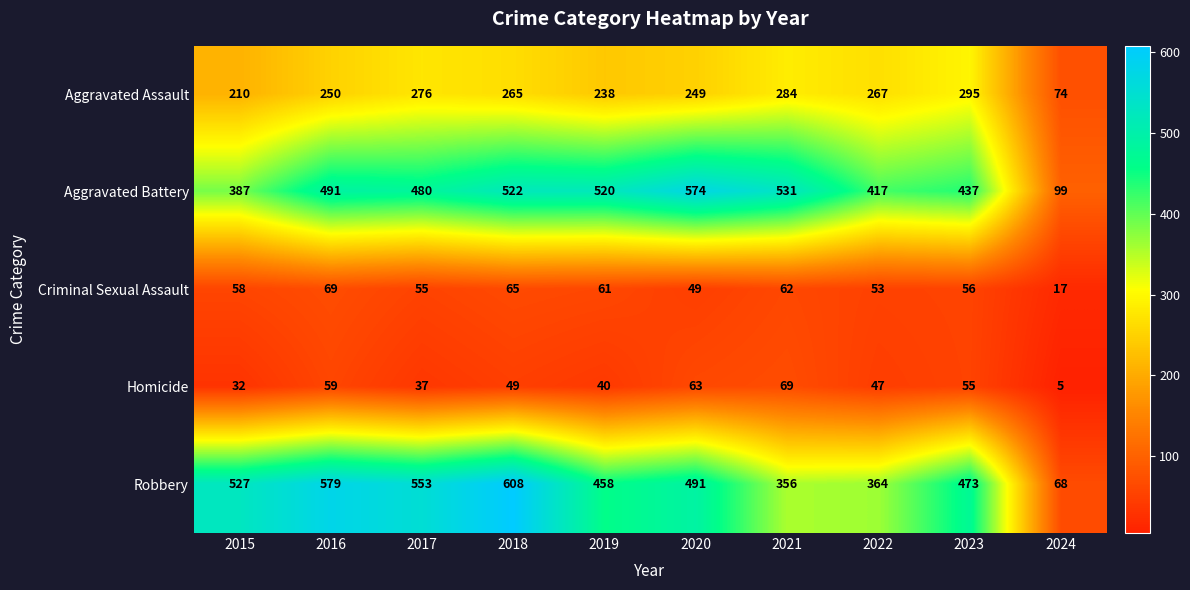

List the labels in order of Homicide value, smallest first.

2024, 2015, 2017, 2019, 2022, 2018, 2023, 2016, 2020, 2021